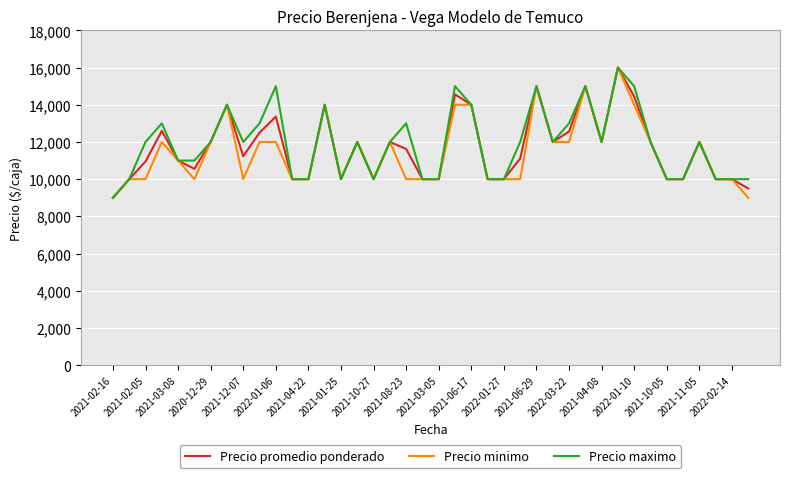

What is the minimum value for Precio minimo?

9000